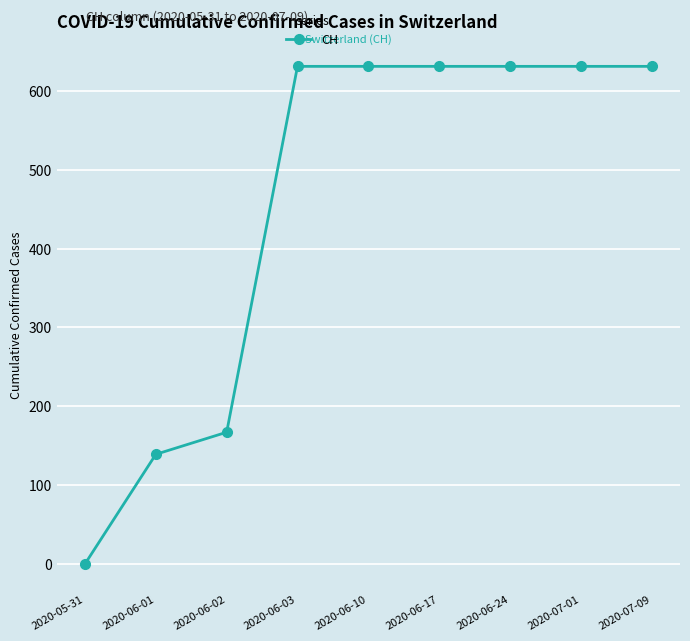

How many lines are shown in the chart?

1